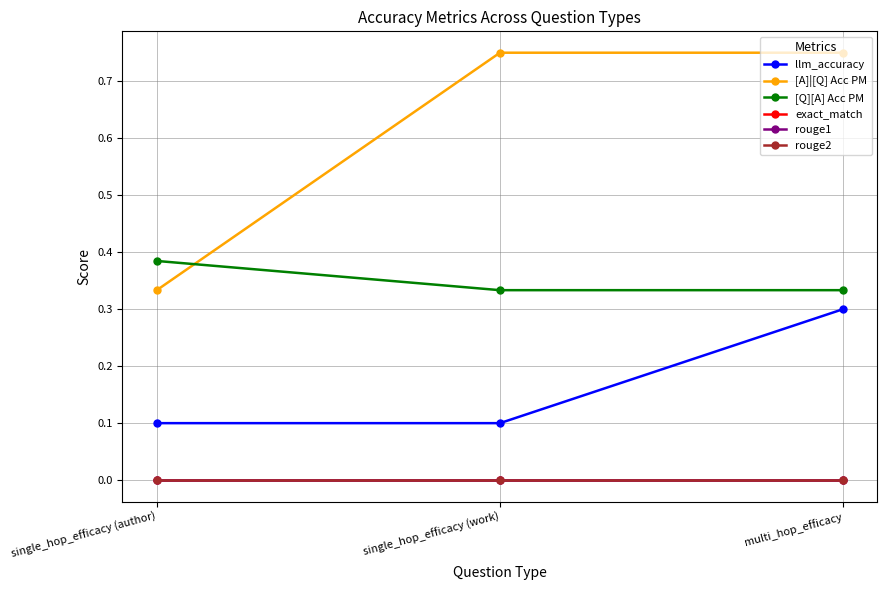

Is this an area chart (filled region under the line)?

No